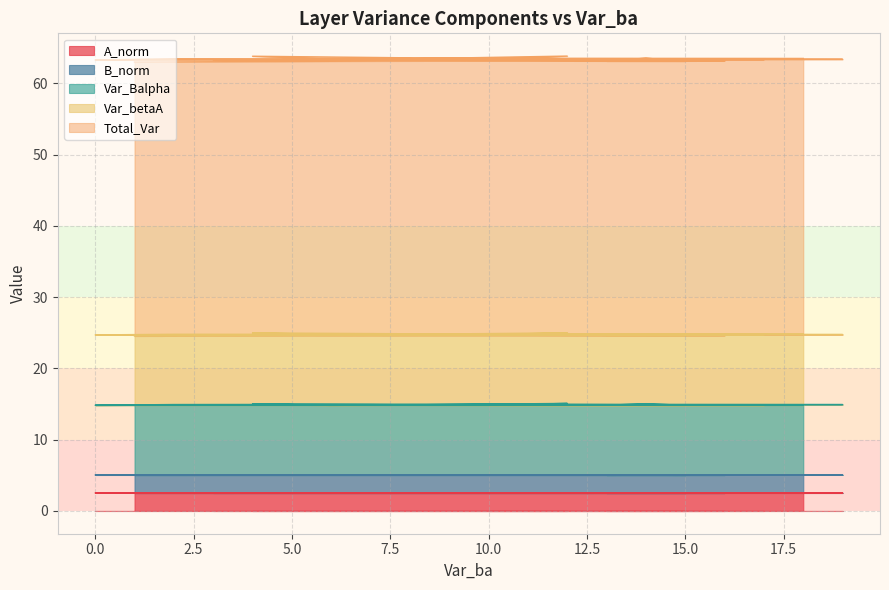

The value of Var_Balpha at 13 is 16.1. True or false?

False